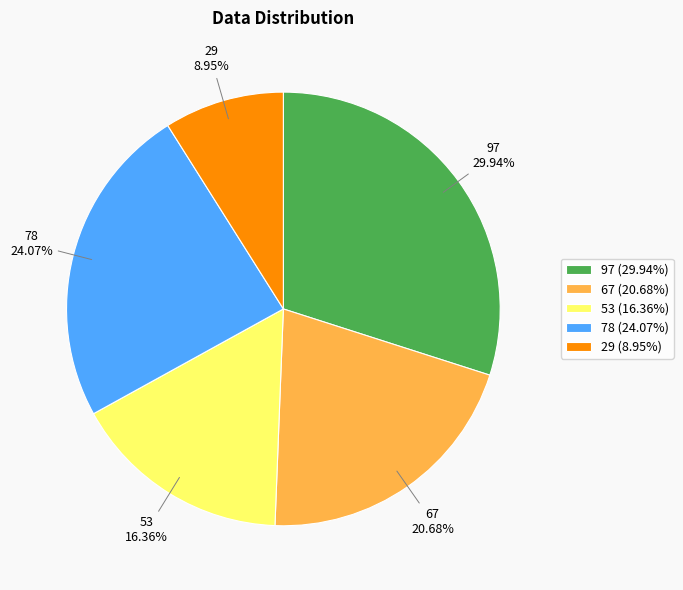

What percentage is the 29 slice, to the nearest percent?

9%